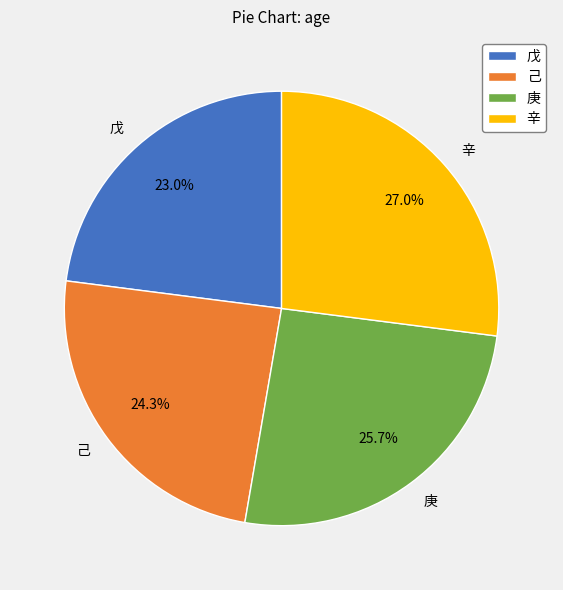

Which slice is the largest?

辛